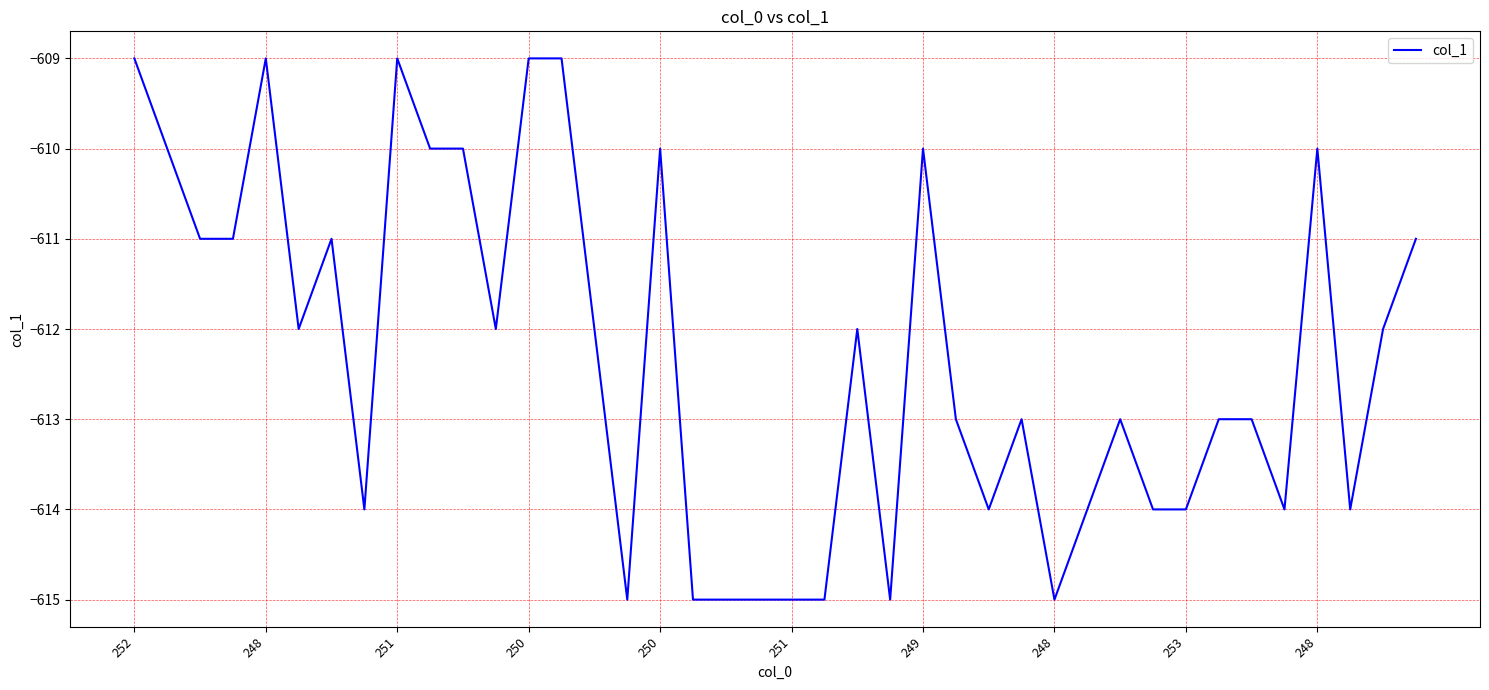

What is the greatest value displayed?

-609